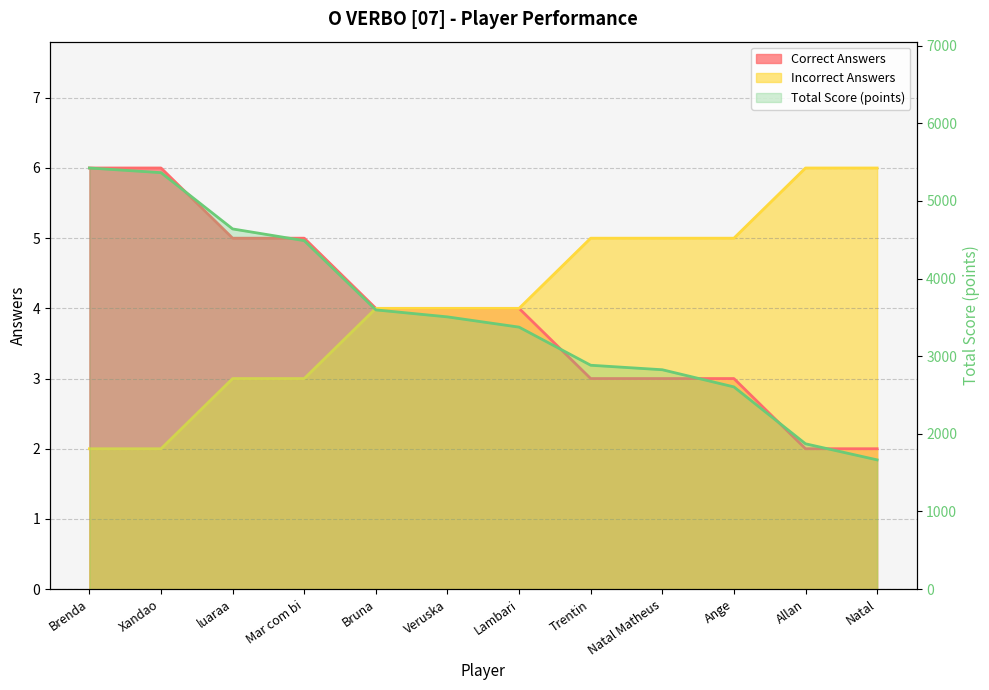

Is it true that the value at Veruska is 1810?

False